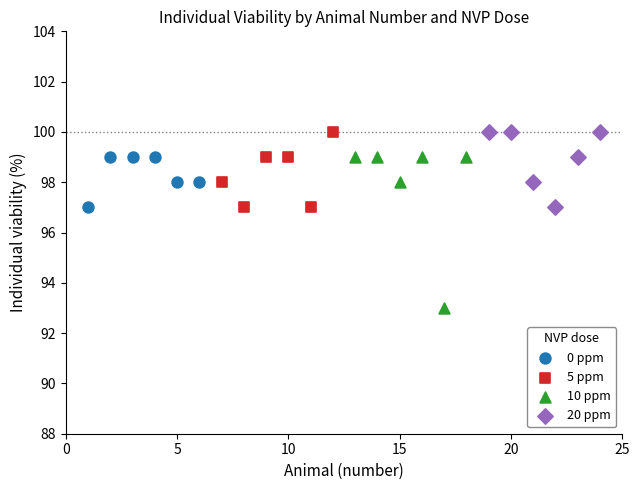

Which series has the widest spread of Y values?

10 ppm